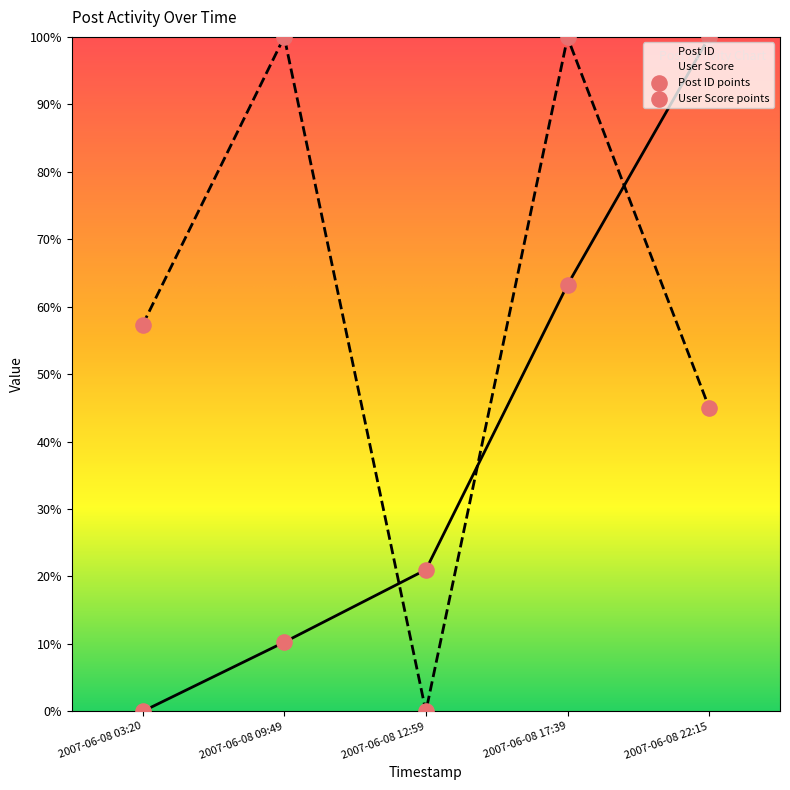

Which series contains the lowest Y value?

Post ID